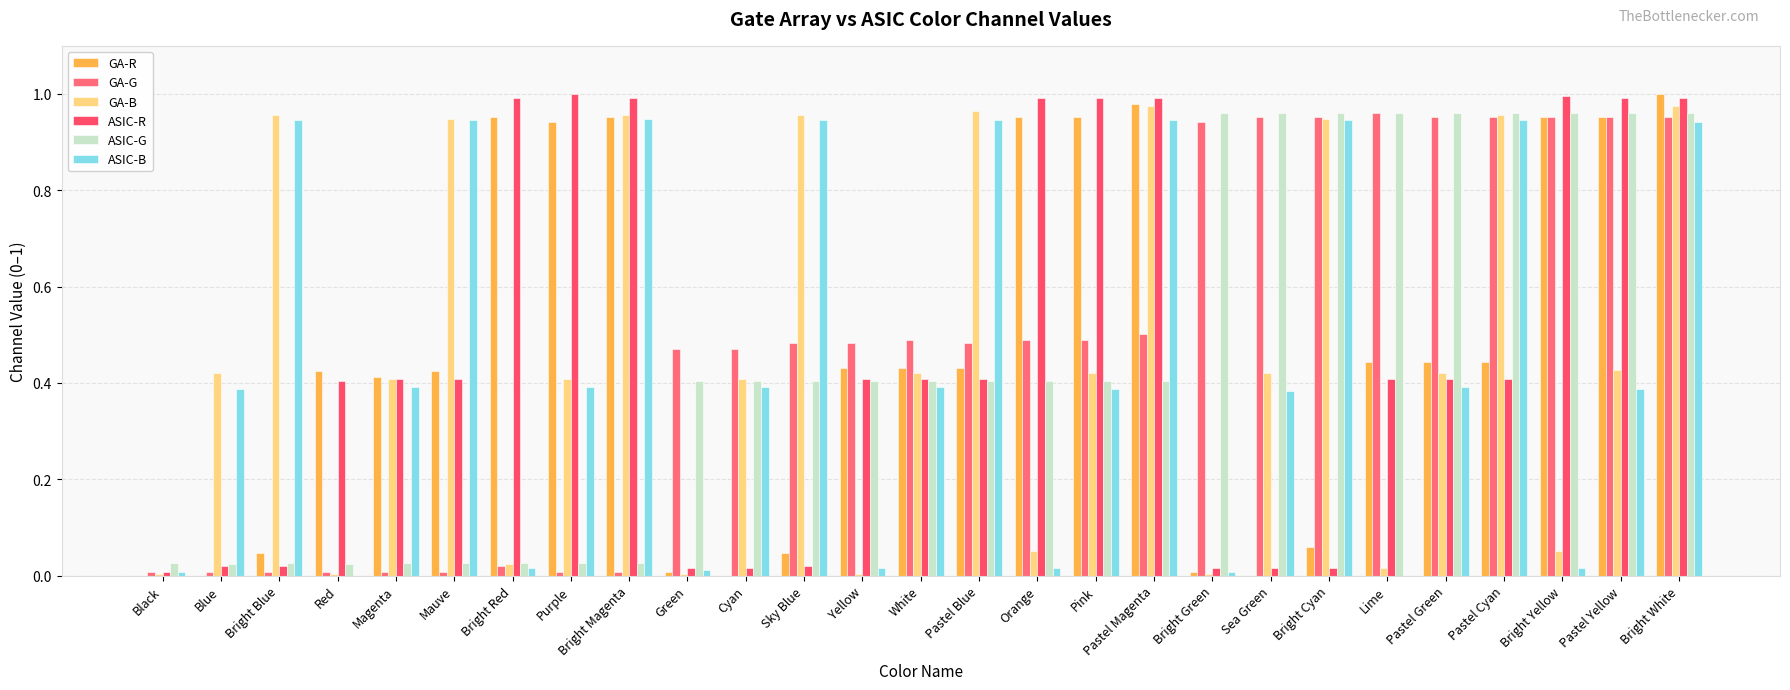

Reading left to right, transcribe all the data shown in this chart.

GA-R: 0.0	0.0	0.0	0.4	0.4	0.4	1.0	0.9	1.0	0.0	0.0	0.0	0.4	0.4	0.4	1.0	1.0	1.0	0.0	0.0	0.1	0.4	0.4	0.4	1.0	1.0	1.0
GA-G: 0.0	0.0	0.0	0.0	0.0	0.0	0.0	0.0	0.0	0.5	0.5	0.5	0.5	0.5	0.5	0.5	0.5	0.5	0.9	1.0	1.0	1.0	1.0	1.0	1.0	1.0	1.0
GA-B: 0.0	0.4	1.0	0.0	0.4	0.9	0.0	0.4	1.0	0.0	0.4	1.0	0.0	0.4	1.0	0.1	0.4	1.0	0.0	0.4	0.9	0.0	0.4	1.0	0.1	0.4	1.0
ASIC-R: 0.0	0.0	0.0	0.4	0.4	0.4	1.0	1.0	1.0	0.0	0.0	0.0	0.4	0.4	0.4	1.0	1.0	1.0	0.0	0.0	0.0	0.4	0.4	0.4	1.0	1.0	1.0
ASIC-G: 0.0	0.0	0.0	0.0	0.0	0.0	0.0	0.0	0.0	0.4	0.4	0.4	0.4	0.4	0.4	0.4	0.4	0.4	1.0	1.0	1.0	1.0	1.0	1.0	1.0	1.0	1.0
ASIC-B: 0.0	0.4	0.9	0.0	0.4	0.9	0.0	0.4	0.9	0.0	0.4	0.9	0.0	0.4	0.9	0.0	0.4	0.9	0.0	0.4	0.9	0.0	0.4	0.9	0.0	0.4	0.9